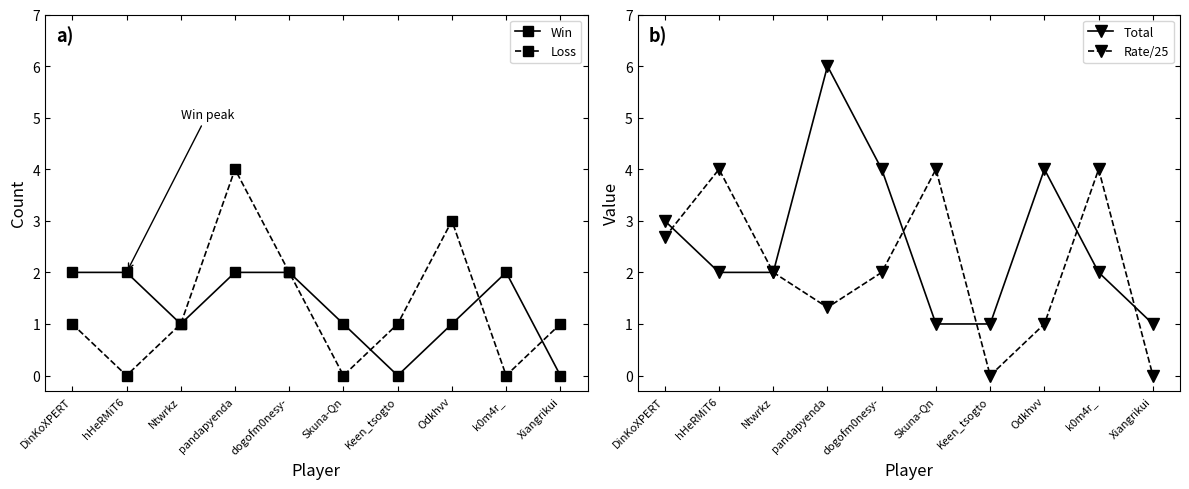

Reading right to left, transcribe all the data shown in this chart.

Win: 0.0	2.0	1.0	0.0	1.0	2.0	2.0	1.0	2.0	2.0
Loss: 1.0	0.0	3.0	1.0	0.0	2.0	4.0	1.0	0.0	1.0
Total: 1.0	2.0	4.0	1.0	1.0	4.0	6.0	2.0	2.0	3.0
Rate/25: 0.0	4.0	1.0	0.0	4.0	2.0	1.3	2.0	4.0	2.7